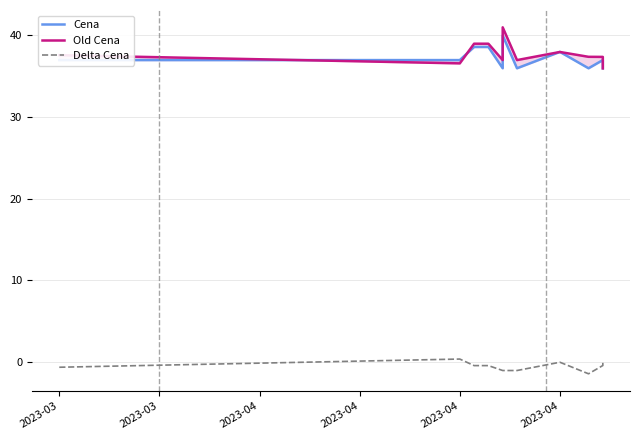

True or false: Cena has a value of 16.6 at 2023-04.

False